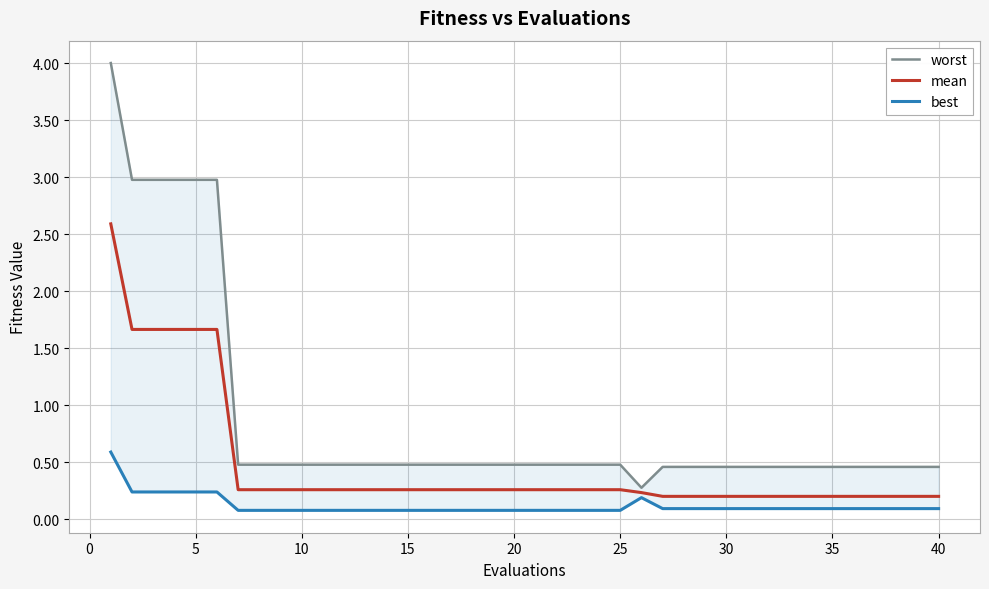

True or false: mean has a value of 0.3 at 25.

True